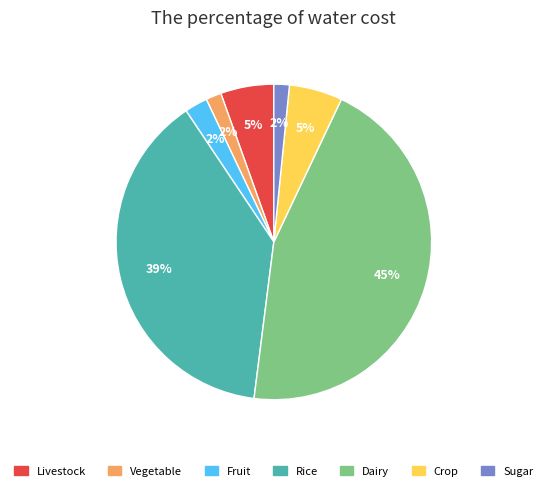

To the nearest percent, what is the average slice percentage?

14%